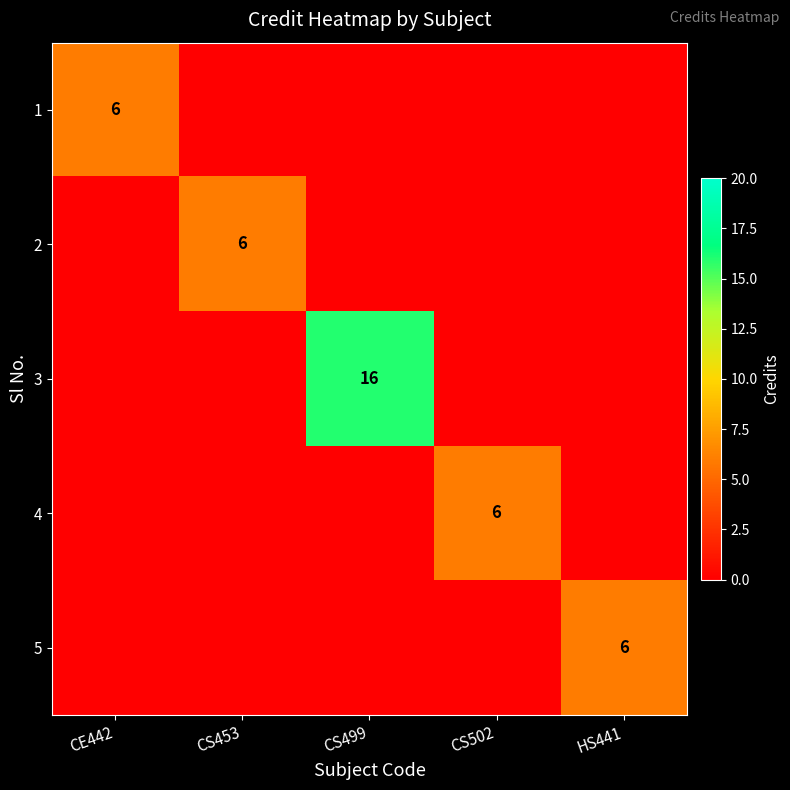

Which series has the largest total across all categories?

3